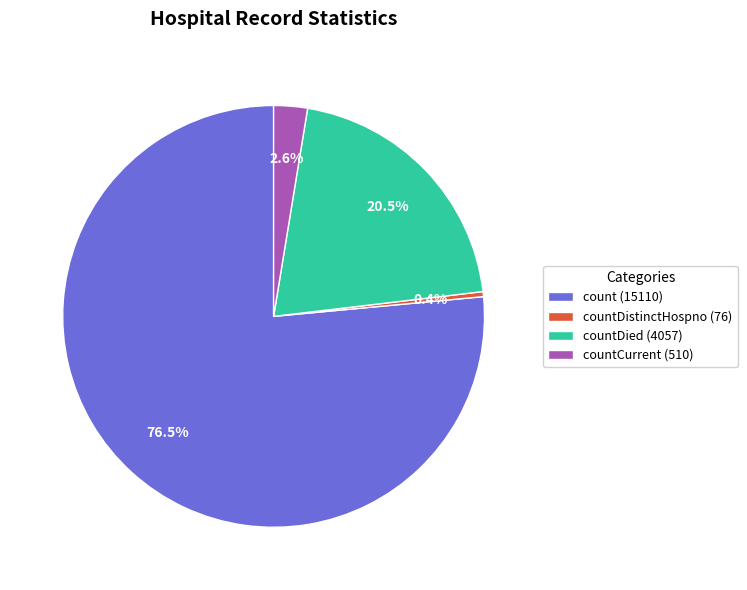

Is the sum of countCurrent (510) and countDied (4057) greater than half?

No